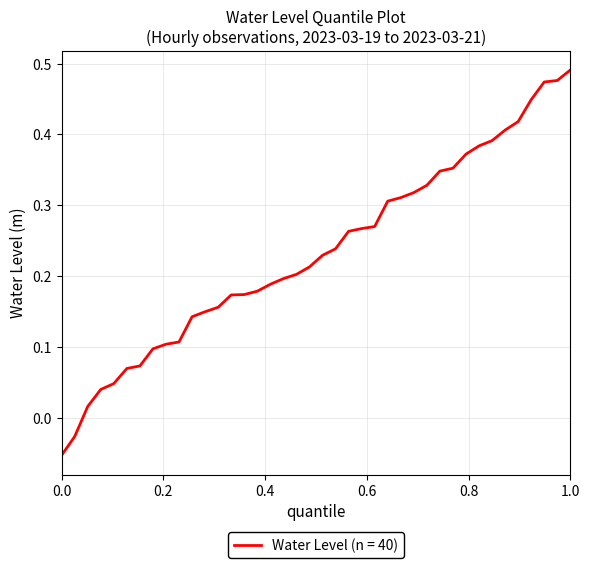

Which category has the highest value across all series?

1.0